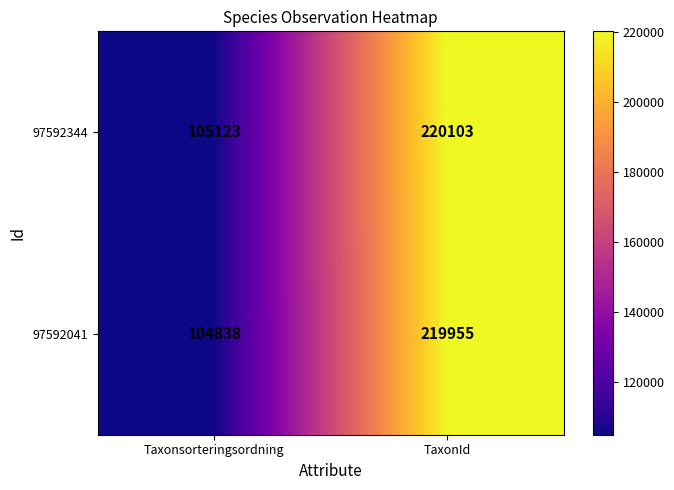

At which category is the sum across all series the highest?

TaxonId